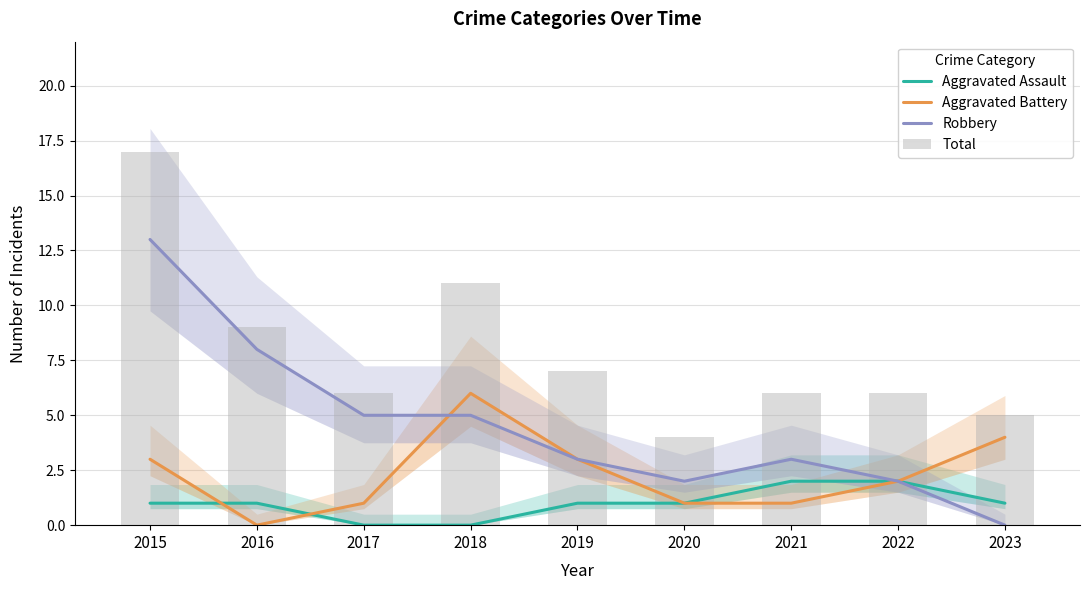

Rank the series by their average value, from highest to lowest.

Total, Robbery, Aggravated Battery, Aggravated Assault